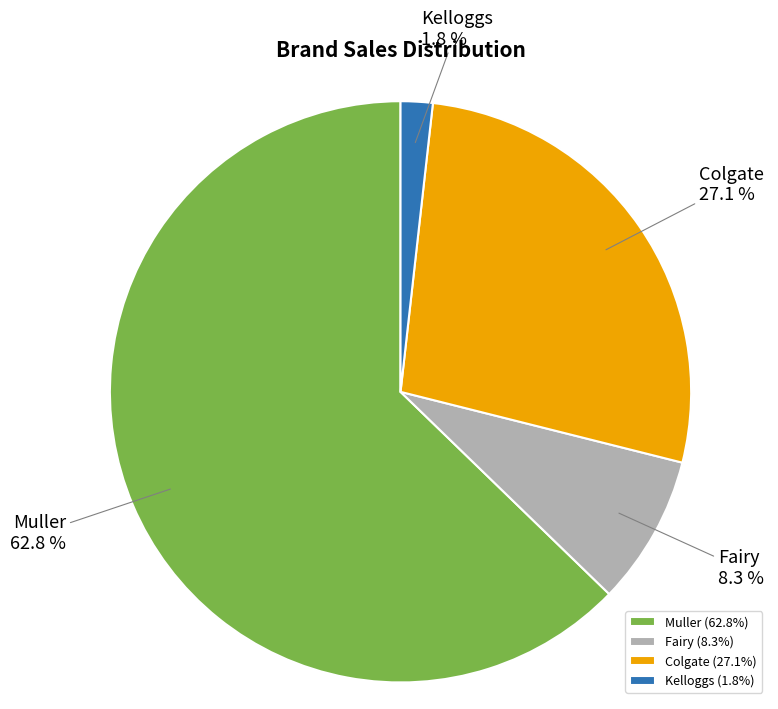

Is it true that Fairy is 8% of the pie?

True